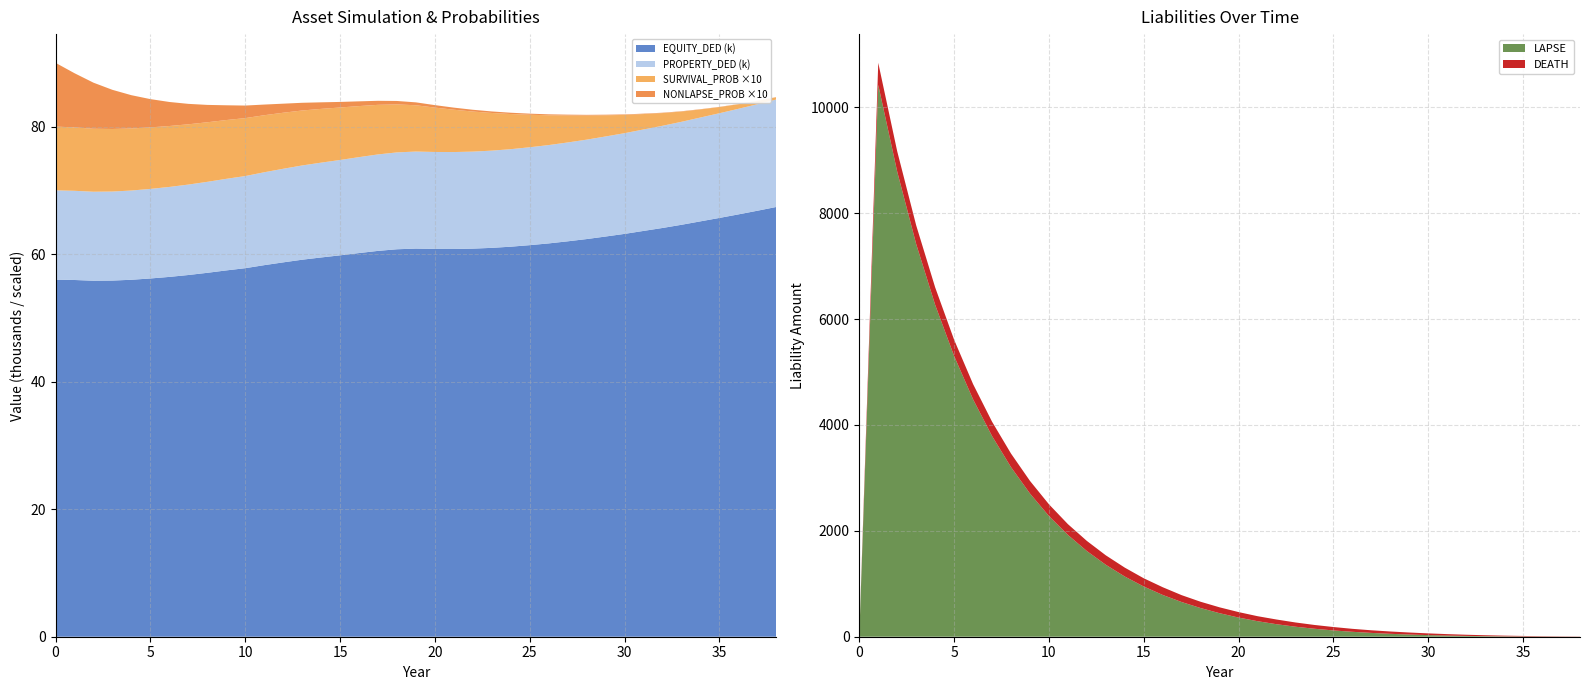

Reading left to right, what are all the values shown in this chart?

EQUITY_DED: 56000.0	55942.2	55826.5	55851.4	55977.0	56179.6	56426.9	56722.8	57067.0	57443.3	57791.6	58266.8	58703.4	59121.3	59473.9	59808.7	60165.2	60505.7	60760.4	60867.3	60814.3	60803.8	60859.7	60980.9	61164.3	61404.5	61678.1	62005.4	62358.8	62758.1	63171.1	63636.3	64098.8	64597.8	65136.3	65672.2	66226.6	66800.0	67392.8
PROPERTY_DED: 14000.0	13985.6	13956.6	13962.9	13994.3	14044.9	14106.7	14180.7	14266.7	14360.8	14447.9	14566.7	14675.9	14780.3	14868.5	14952.2	15041.3	15126.4	15190.1	15216.8	15203.6	15201.0	15214.9	15245.2	15291.1	15351.1	15419.5	15501.4	15589.7	15689.5	15792.8	15909.1	16024.7	16149.5	16284.1	16418.0	16556.7	16700.0	16848.2
SURVIVAL_PROB: 1.0	1.0	1.0	1.0	1.0	1.0	1.0	0.9	0.9	0.9	0.9	0.9	0.9	0.9	0.8	0.8	0.8	0.8	0.8	0.7	0.7	0.7	0.6	0.6	0.6	0.5	0.5	0.4	0.4	0.3	0.3	0.2	0.2	0.2	0.1	0.1	0.1	0.1	0.0
NONLAPSE_PROB: 1.0	0.8	0.7	0.6	0.5	0.4	0.4	0.3	0.3	0.2	0.2	0.2	0.1	0.1	0.1	0.1	0.1	0.1	0.1	0.0	0.0	0.0	0.0	0.0	0.0	0.0	0.0	0.0	0.0	0.0	0.0	0.0	0.0	0.0	0.0	0.0	0.0	0.0	0.0
LAPSE: 0.0	10423.8	8784.6	7417.4	6269.6	5302.4	4483.7	3790.5	3203.0	2704.7	2279.7	1923.2	1618.3	1358.6	1136.5	948.1	788.9	654.8	541.1	444.1	361.7	293.2	236.1	189.1	150.4	118.7	93.0	72.0	55.0	41.3	30.4	22.0	15.6	10.7	7.2	4.7	3.0	1.9	1.1
DEATH: 0.0	415.8	383.4	352.8	329.4	306.7	287.7	271.1	256.5	238.2	221.7	203.2	191.0	178.3	168.1	155.5	145.9	129.8	119.0	110.8	103.5	94.5	89.0	80.1	71.8	64.5	56.1	49.5	43.9	38.3	32.5	27.1	21.9	17.3	13.1	9.8	7.0	4.8	3.2